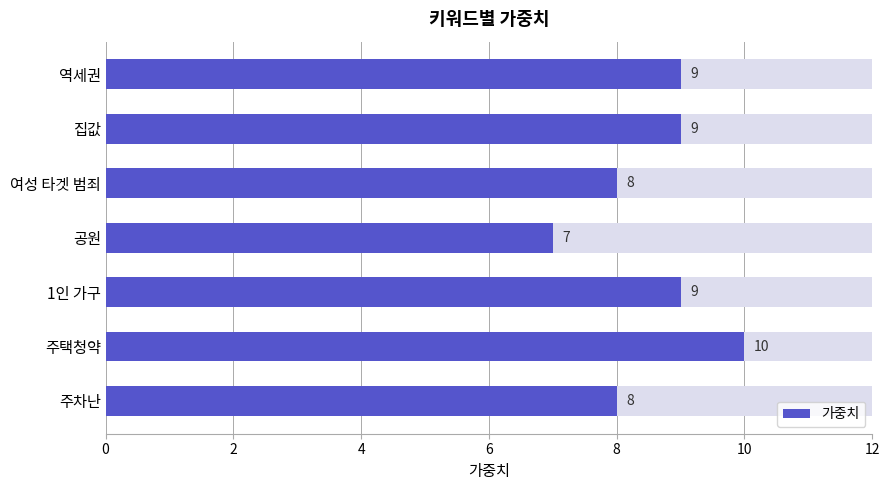

What is the value of the 1st bar from the left?

9